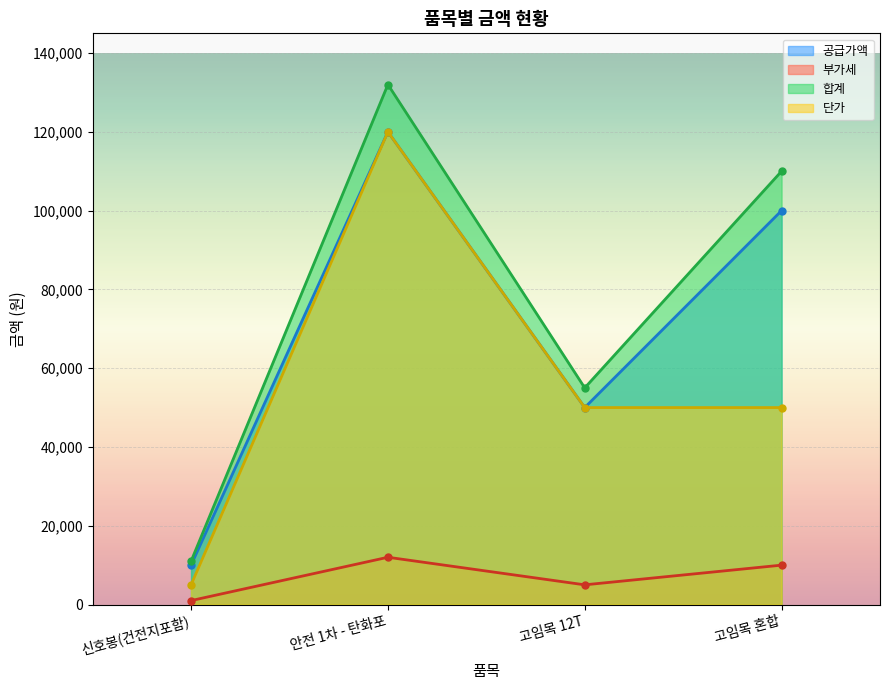

Which has a higher value, 신호봉(건전지포함) or 고임목 12T?

고임목 12T